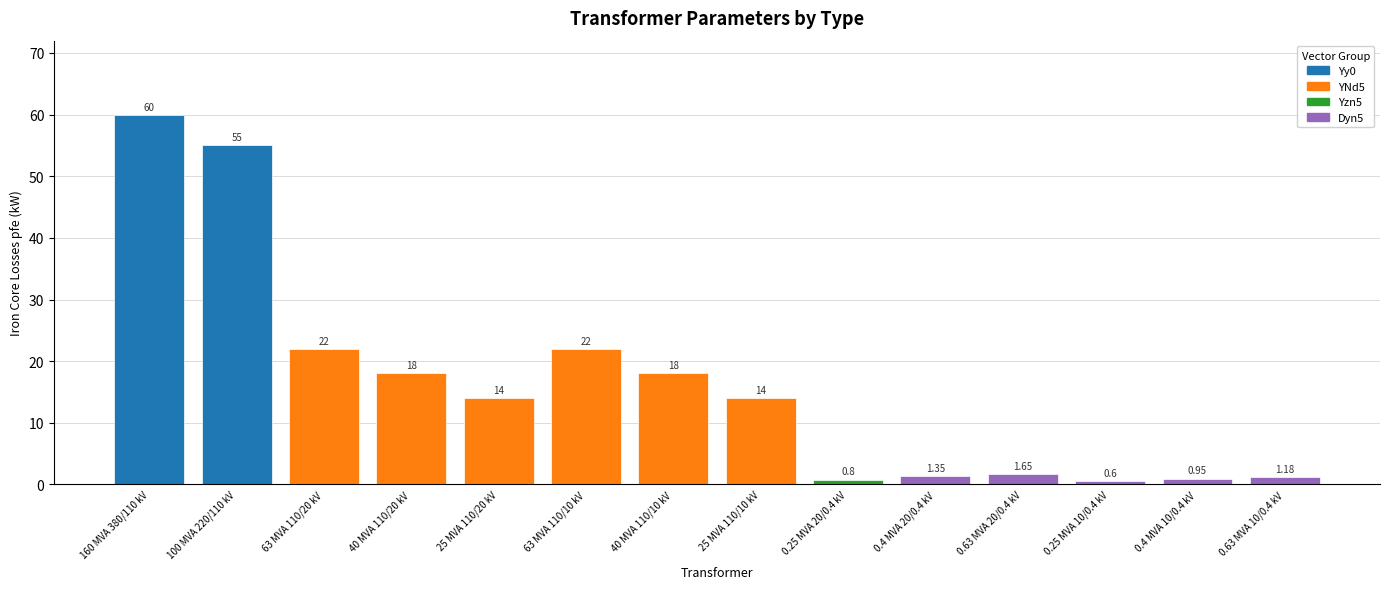

What is the sum of the values at 63 MVA 110/20 kV and 25 MVA 110/10 kV?

36.0